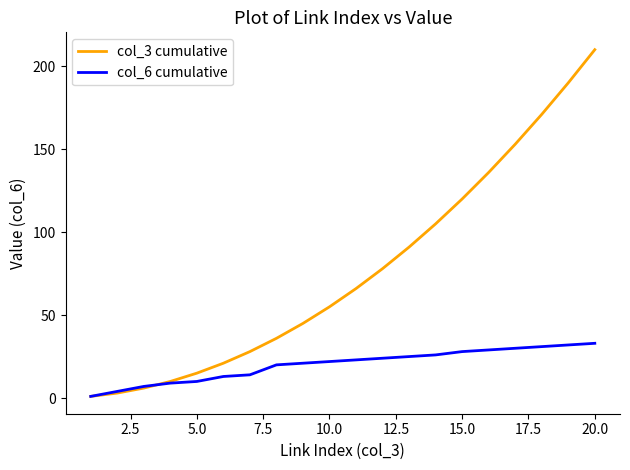

What is the greatest value displayed?

210